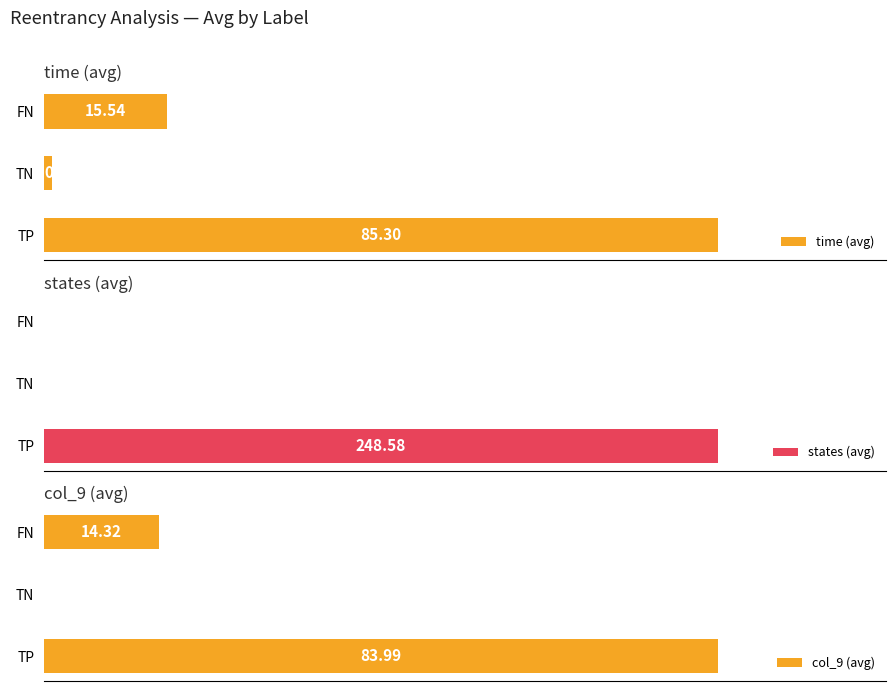

Rank the categories by time (avg) value from lowest to highest.

TN, FN, TP